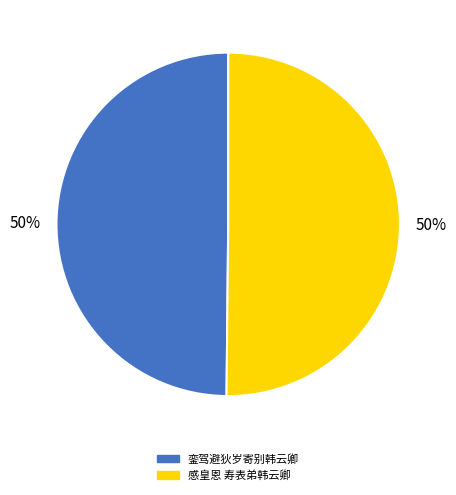

How many segments does this pie chart have?

2